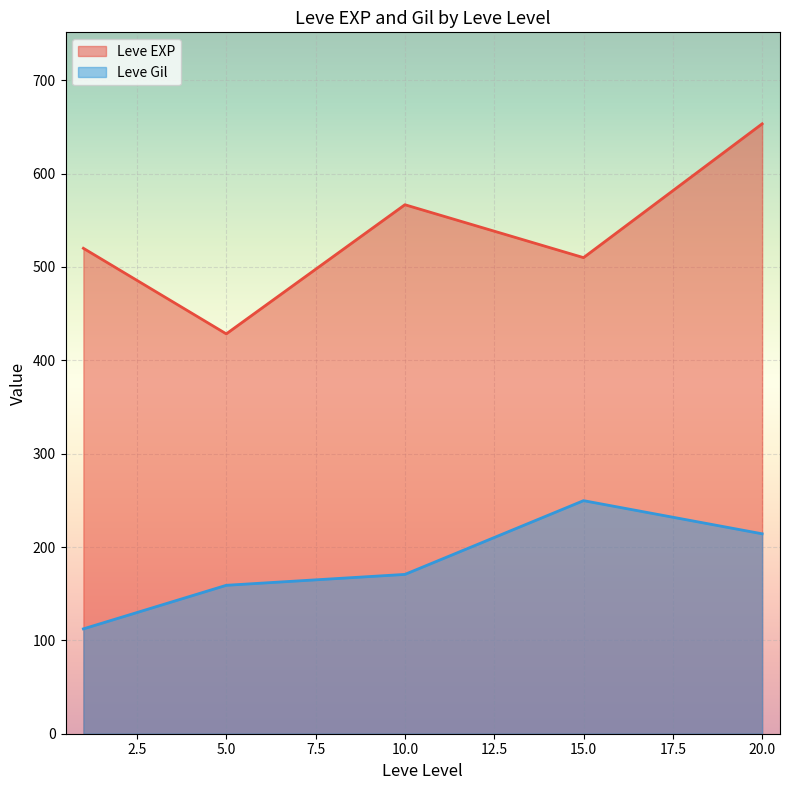

Which series has the largest range (max minus min)?

Leve EXP